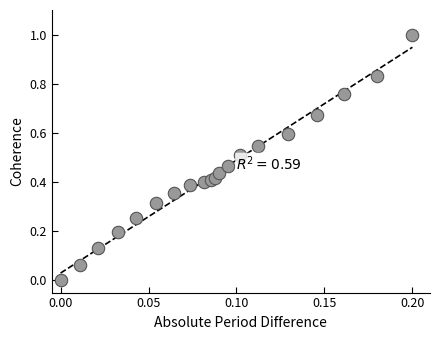

How many data points are displayed?

20